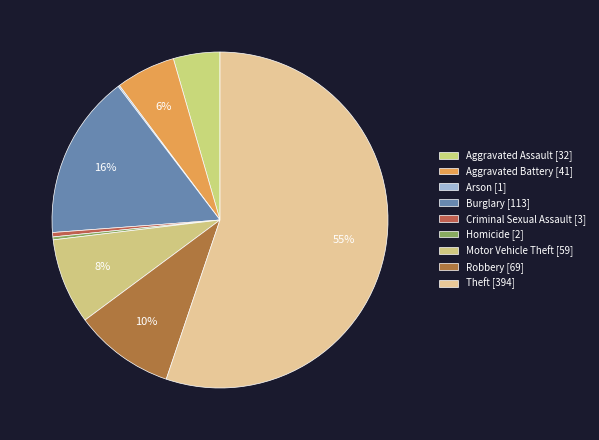

Which has a higher value, Theft or Aggravated Battery?

Theft